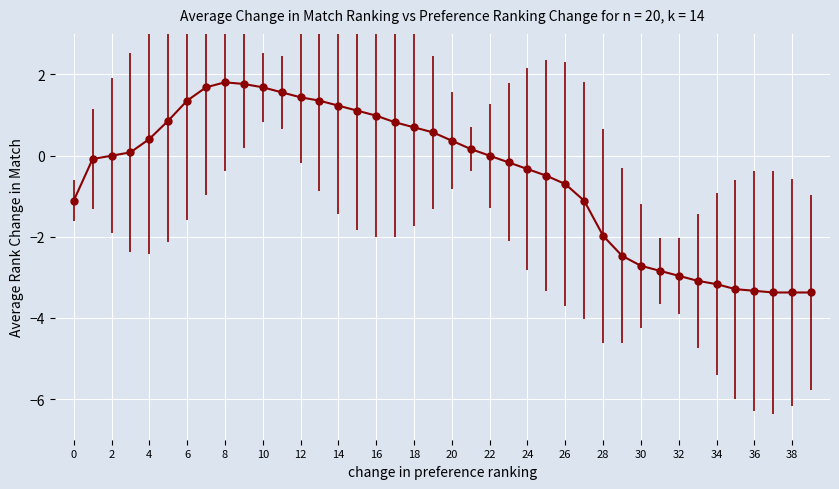

What is the average value?

-0.5